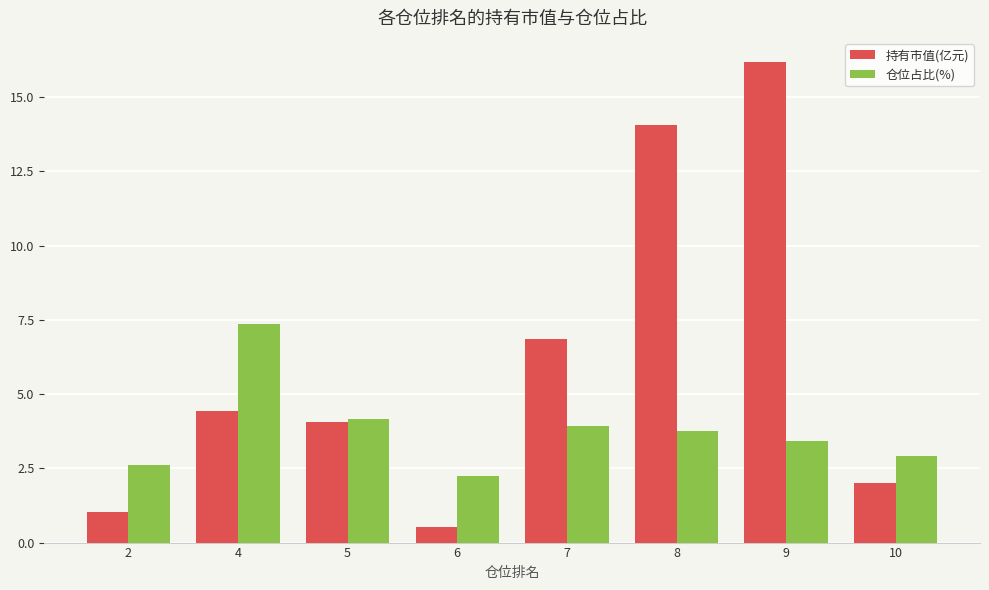

What is the sum of all 持有市值(亿元) values?

49.1